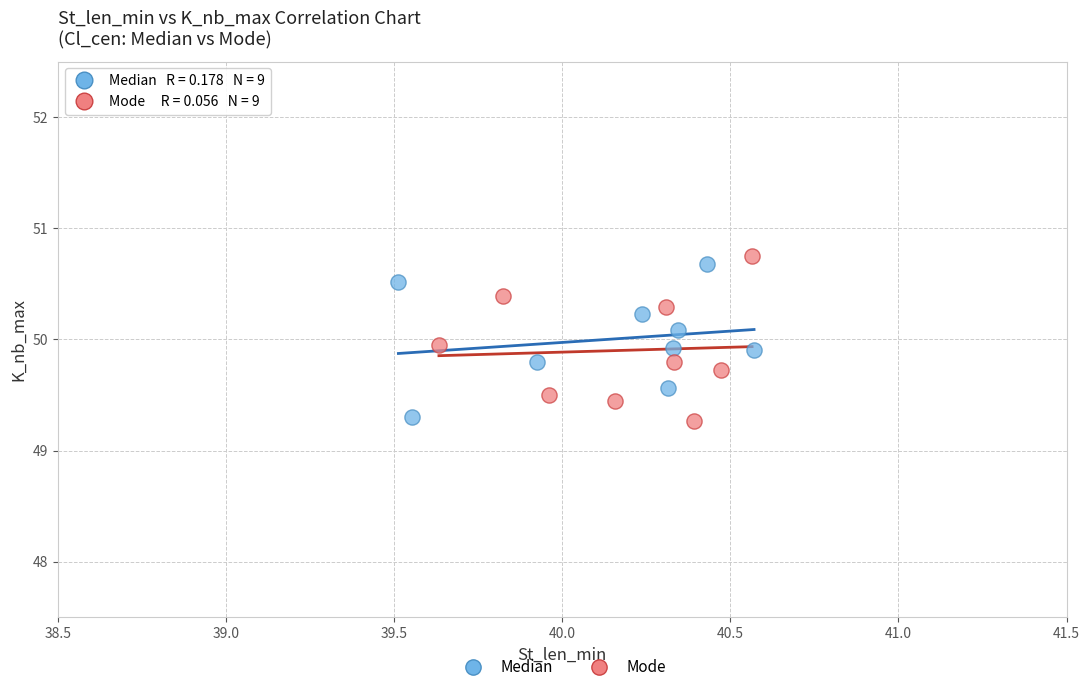

What are all the series names shown in the legend?

Median, Mode